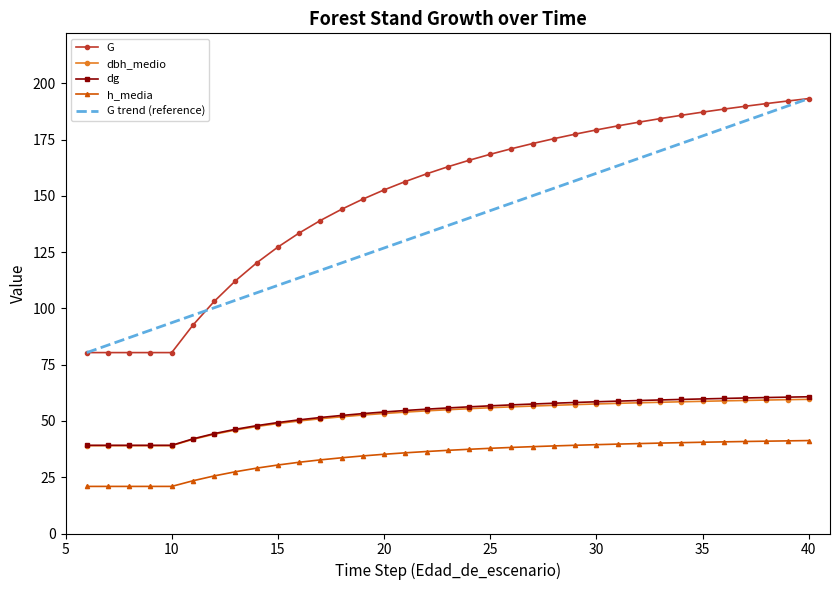

What is the maximum value for dg?

60.8